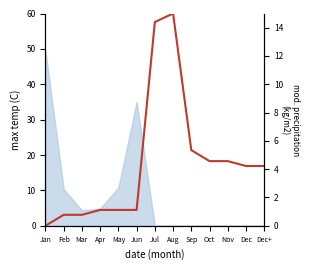

At which category does the chart reach its minimum across all series?

Jan